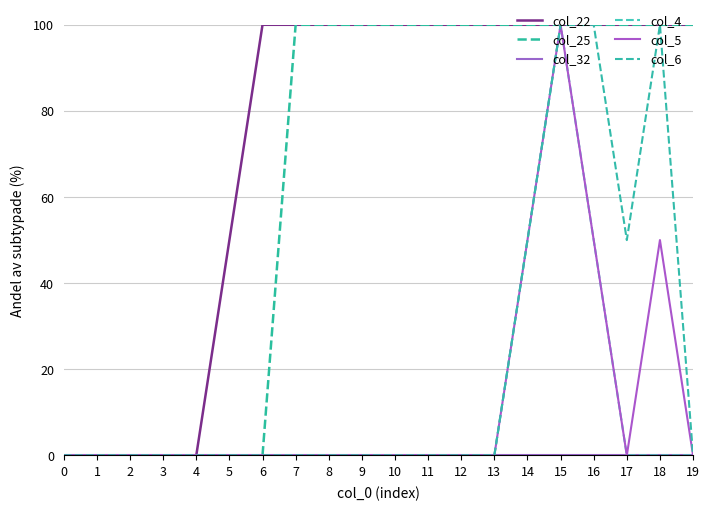

Does the chart have visible grid lines?

Yes